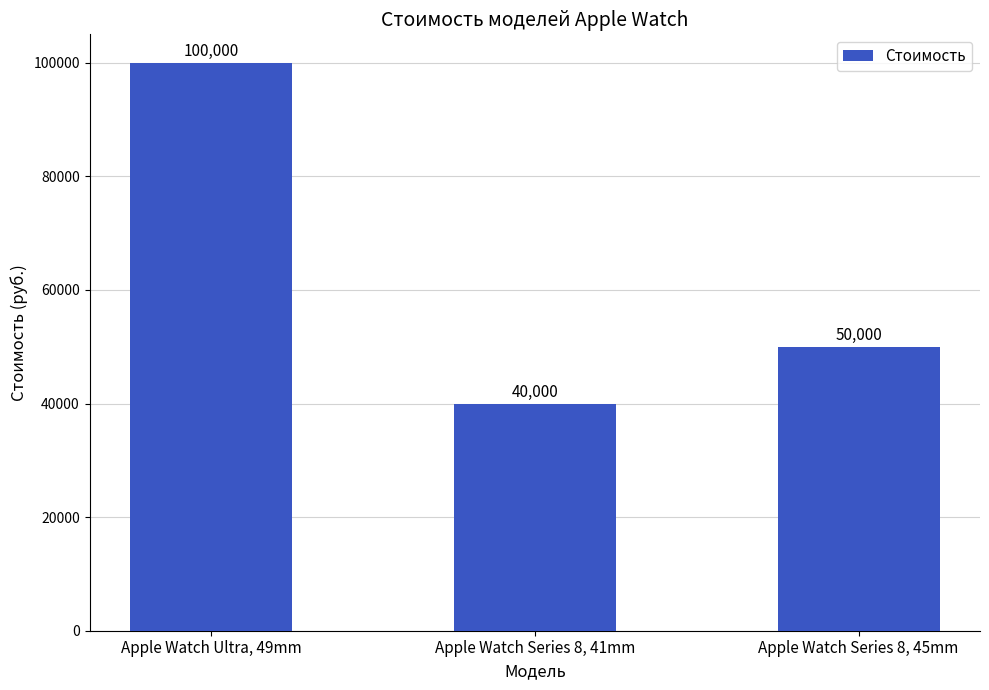

Does the chart contain any negative values?

No